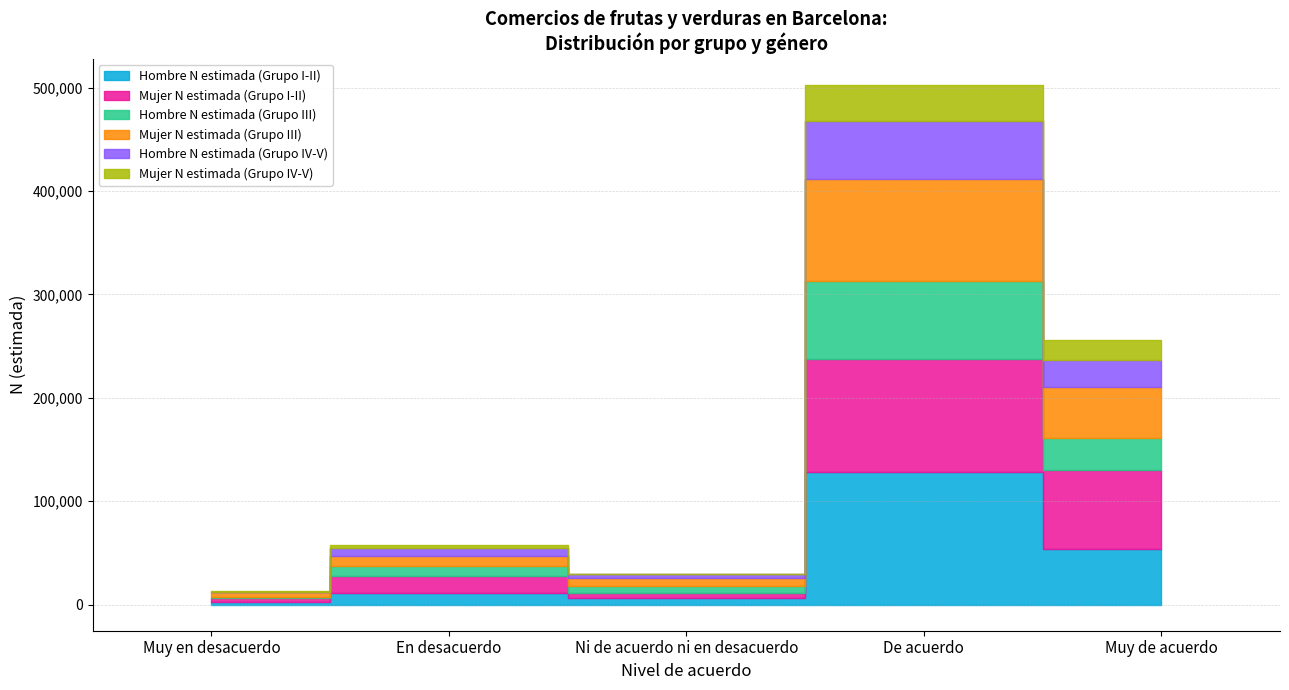

List the labels in order of Hombre N estimada (Grupo IV-V) value, largest first.

De acuerdo, Muy de acuerdo, En desacuerdo, Ni de acuerdo ni en desacuerdo, Muy en desacuerdo